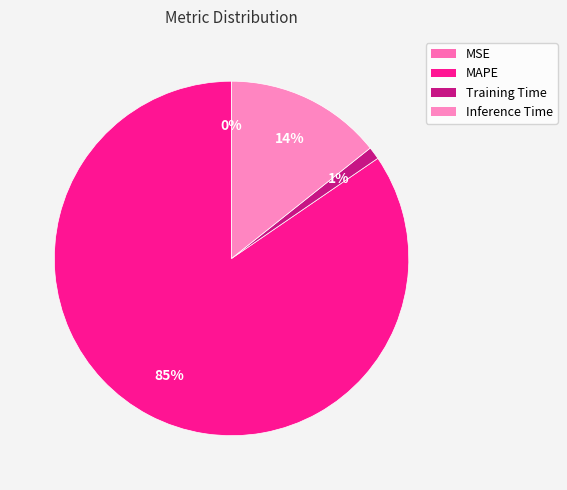

Which category accounts for the majority?

MAPE